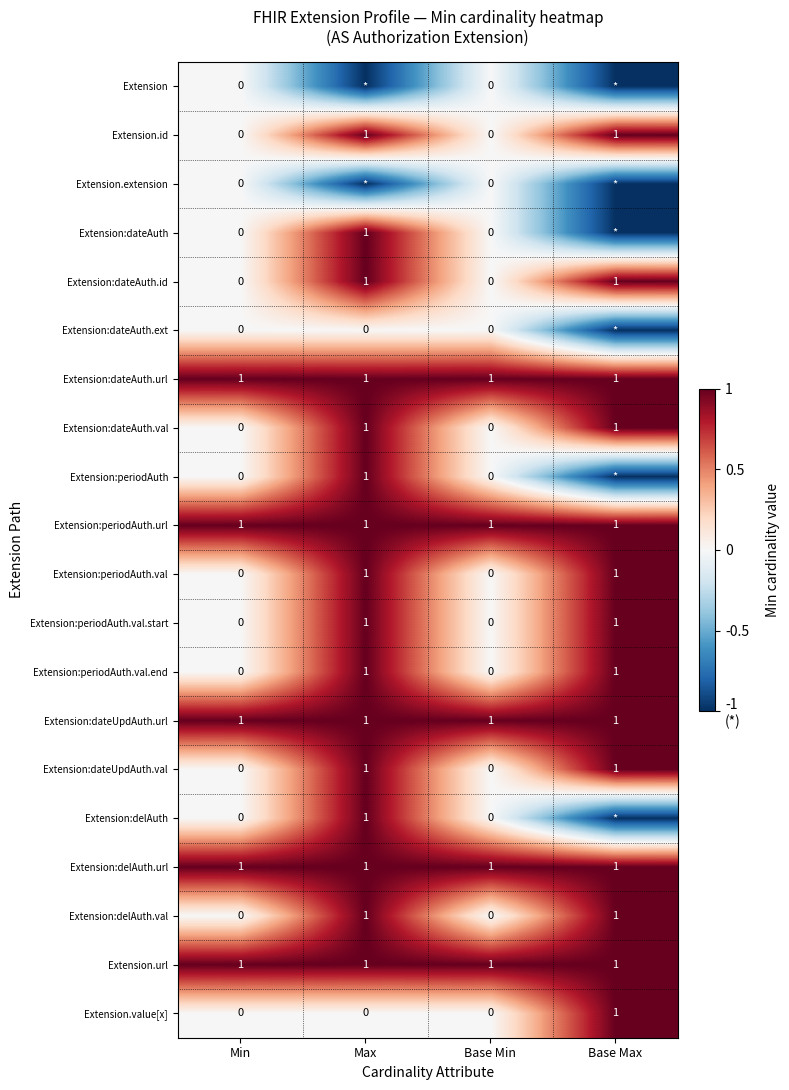

Is the value of Extension:dateAuth.val at Min greater than the value of Extension:dateUpdAuth.val at Base Max?

No